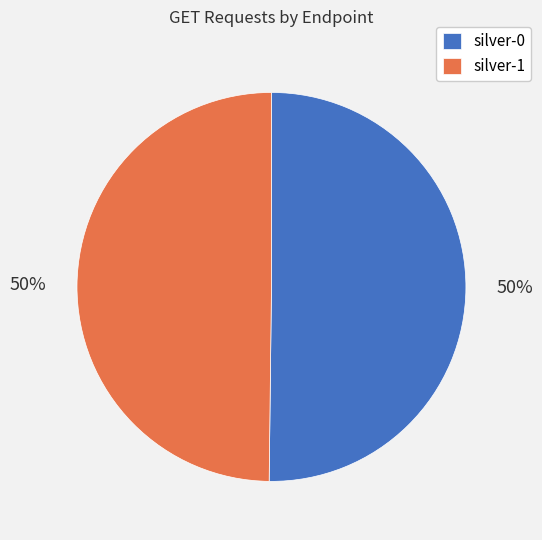

To the nearest percent, what percentage of the pie is silver-0?

50%